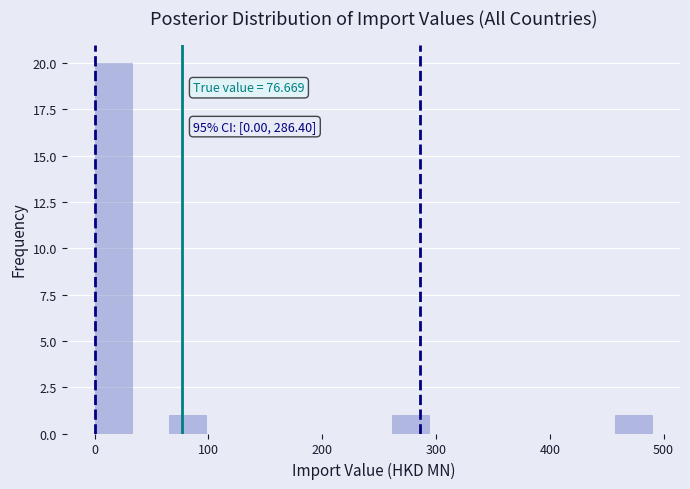

Around what value on the x-axis is the tallest bar? Give the approximate position of its centre, as read against the axis.

20